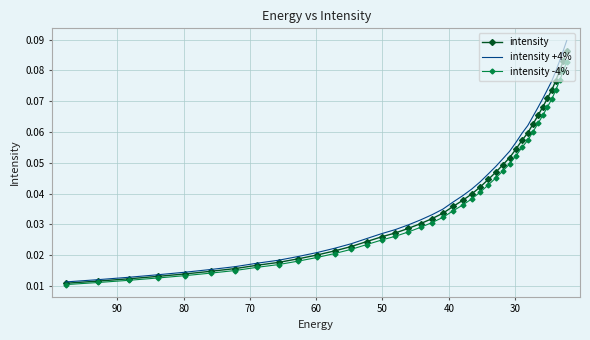

List the series in order of their peak value, lowest first.

intensity -4%, intensity, intensity +4%